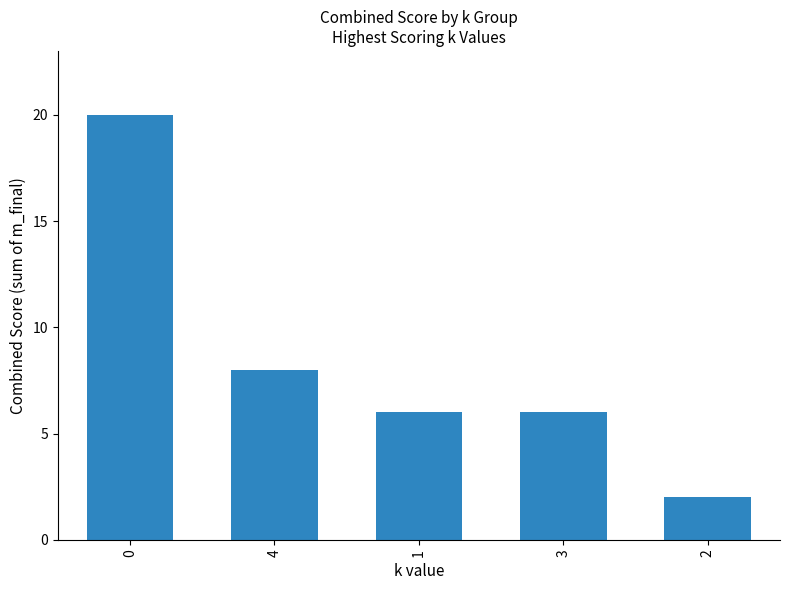

What is the ratio of the value at 1 to the value at 0?

0.3